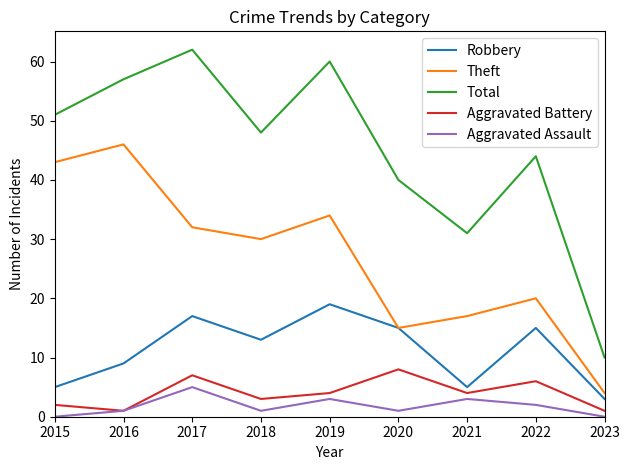

The Aggravated Battery series shows 1 at 2018. True or false?

False